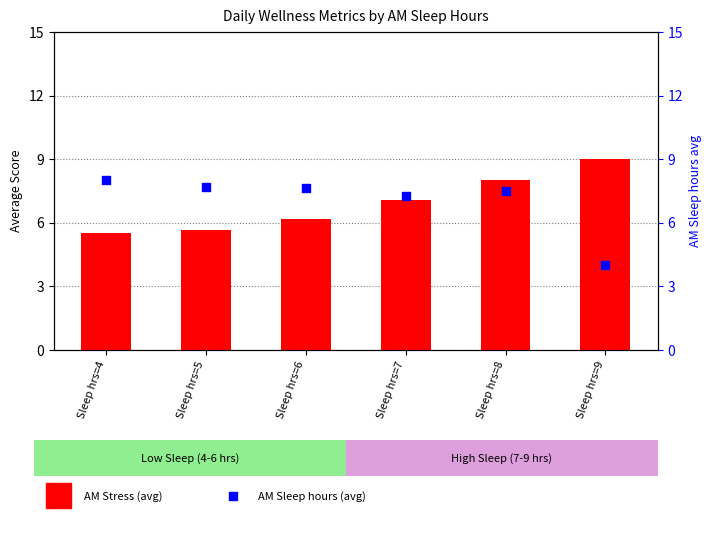

What is the total value across all series at Sleep hrs=4?

13.5